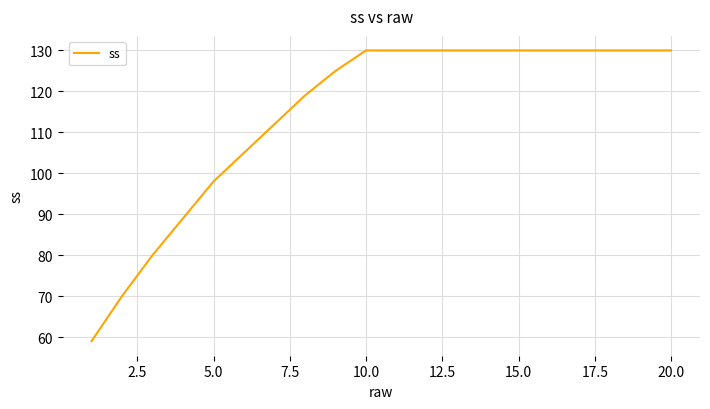

What is the difference between the maximum and minimum values?

71